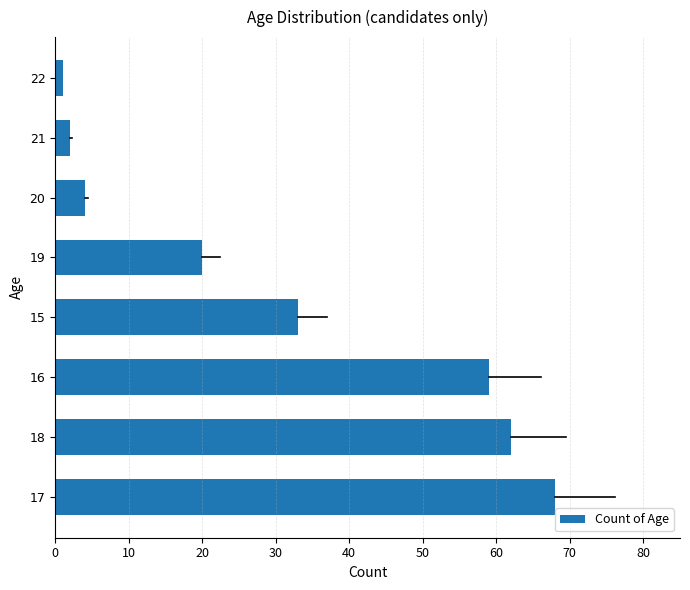

List the labels in order of value, smallest first.

22, 21, 20, 19, 15, 16, 18, 17